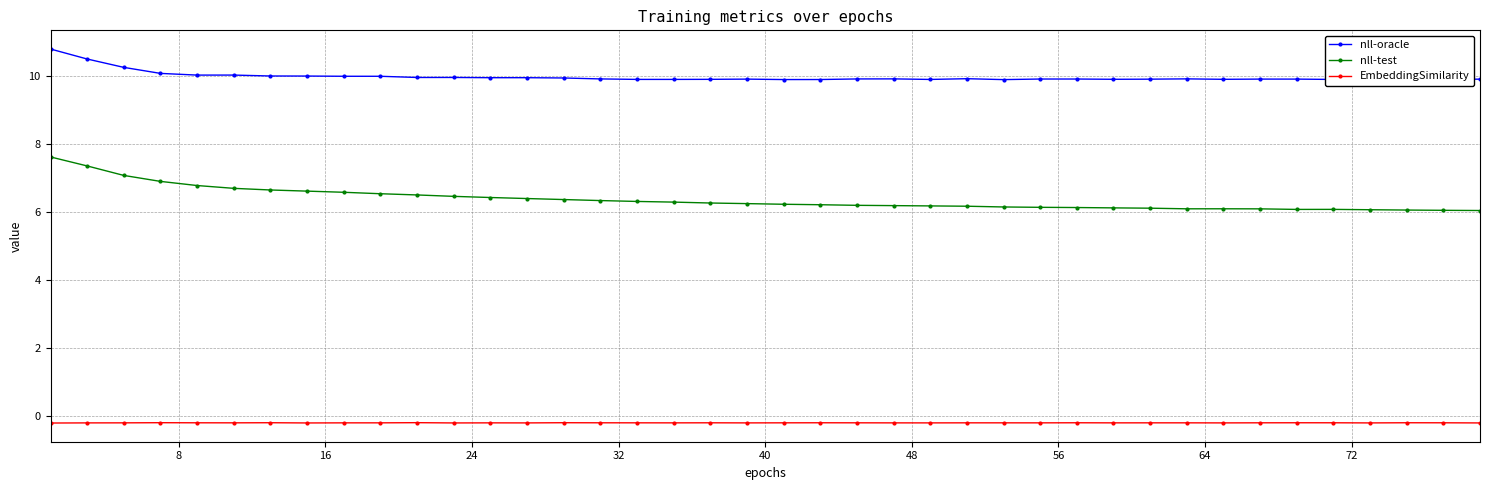

Which series has the widest spread of values?

nll-test